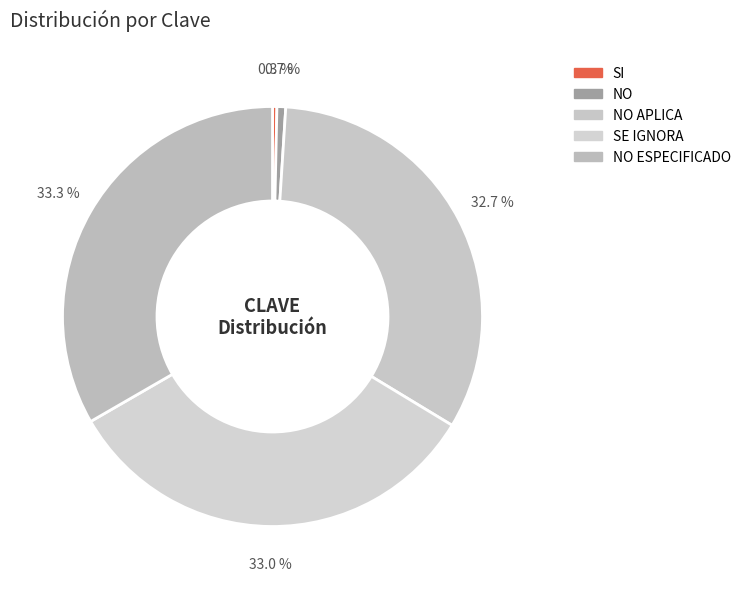

What is the largest slice in the pie chart?

NO ESPECIFICADO